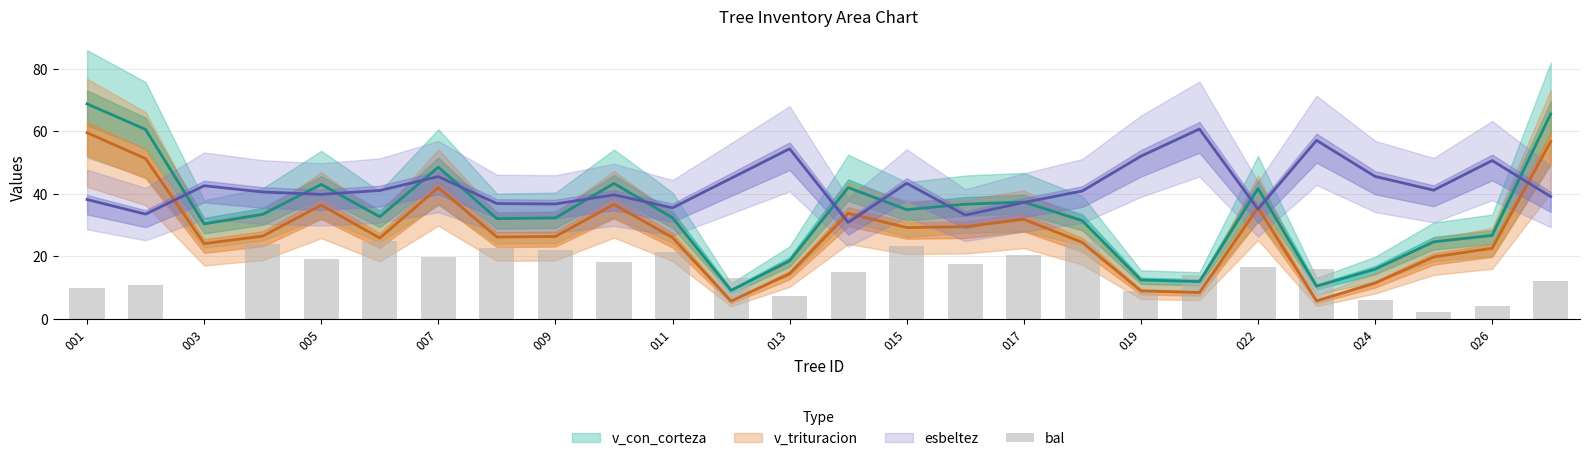

How many positive values are there?

25